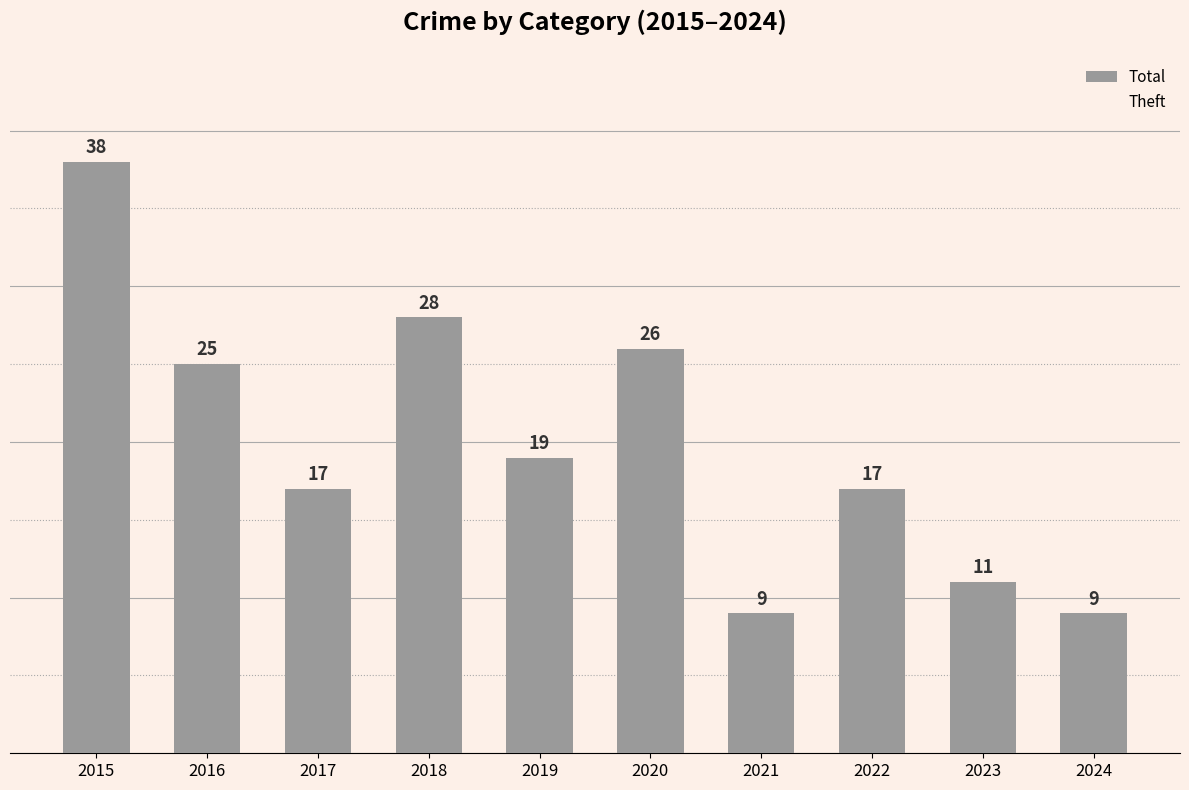

Between 2018 and 2020, which is larger?

2018